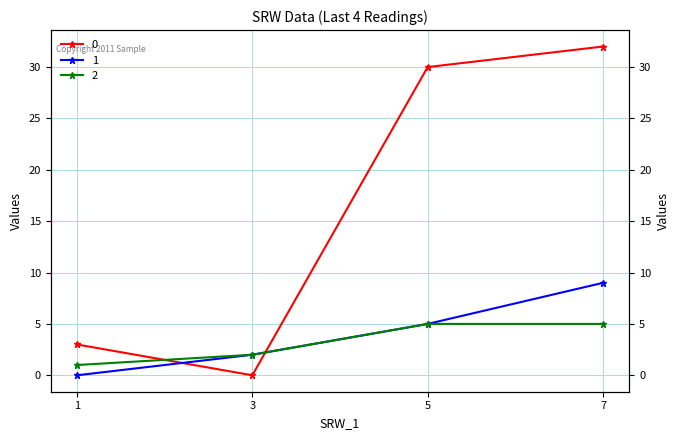

At how many categories does at least one series exceed 6?

2